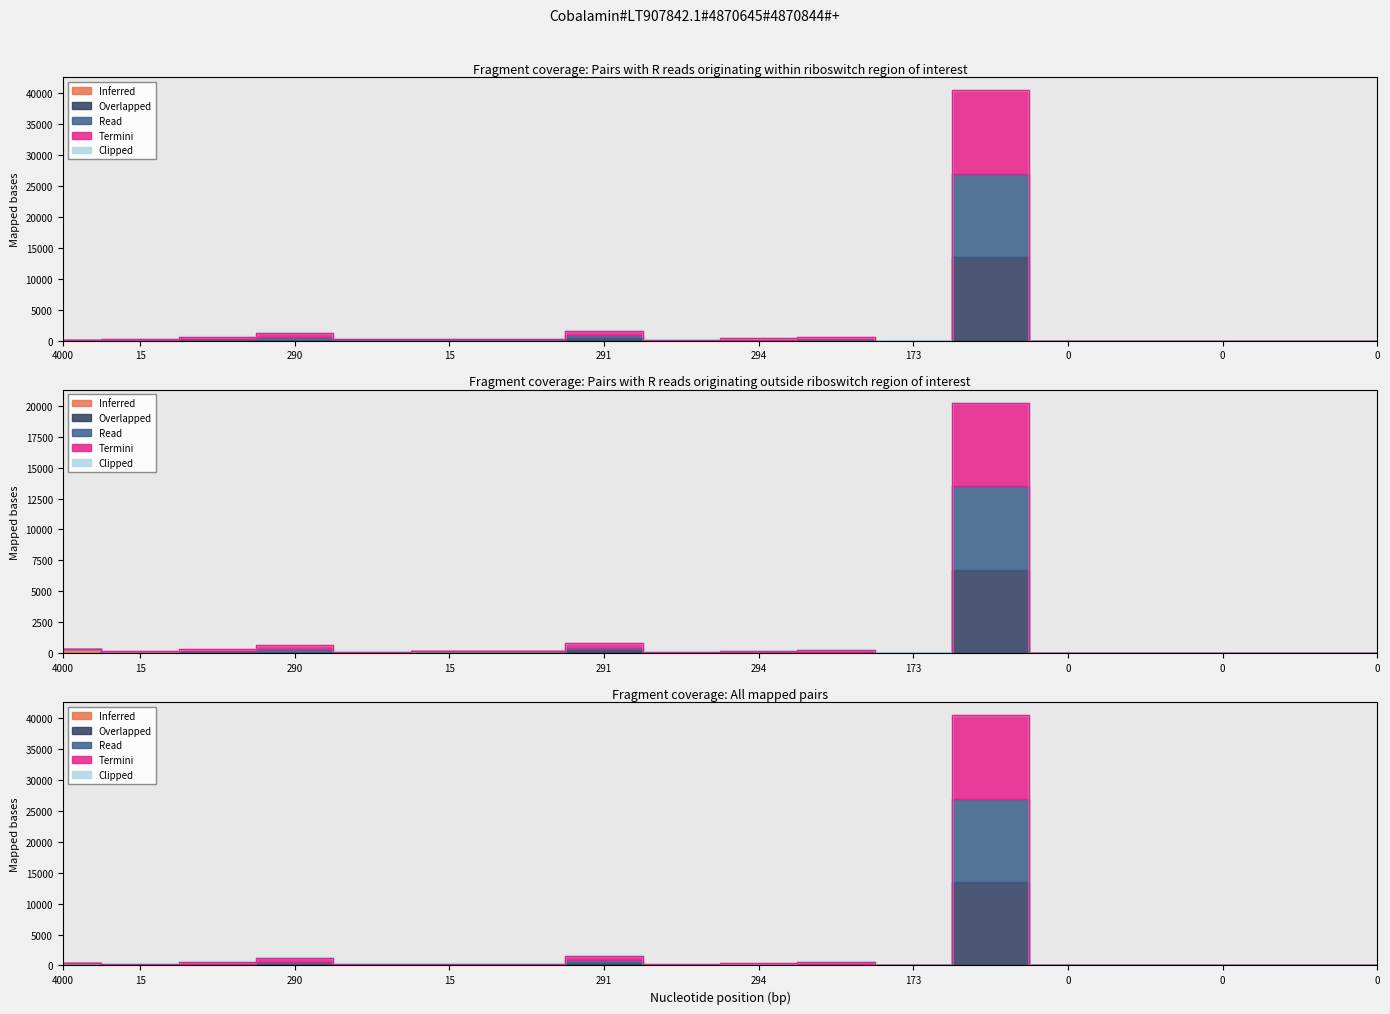

True or false: Overlapped and Read cross at least once.

False